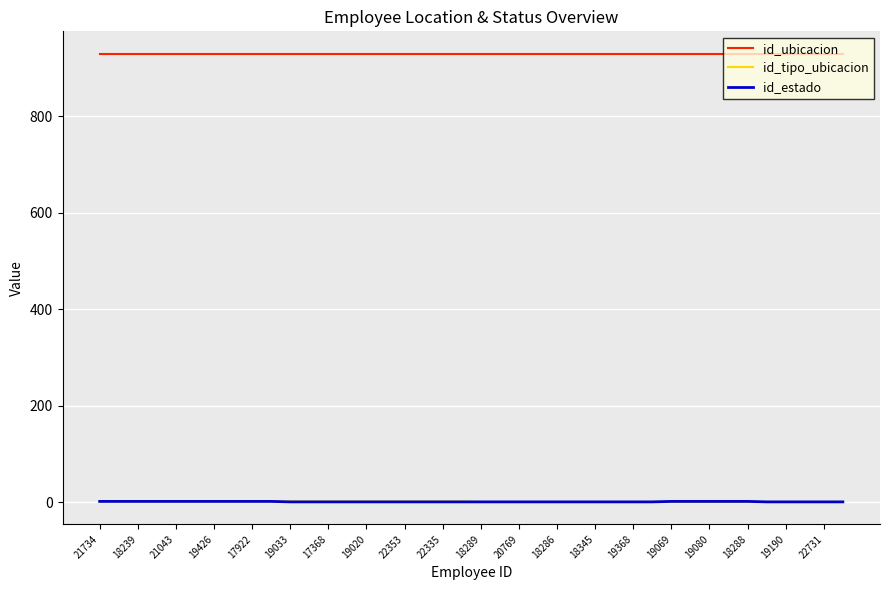

True or false: id_estado and id_ubicacion intersect in this chart.

False